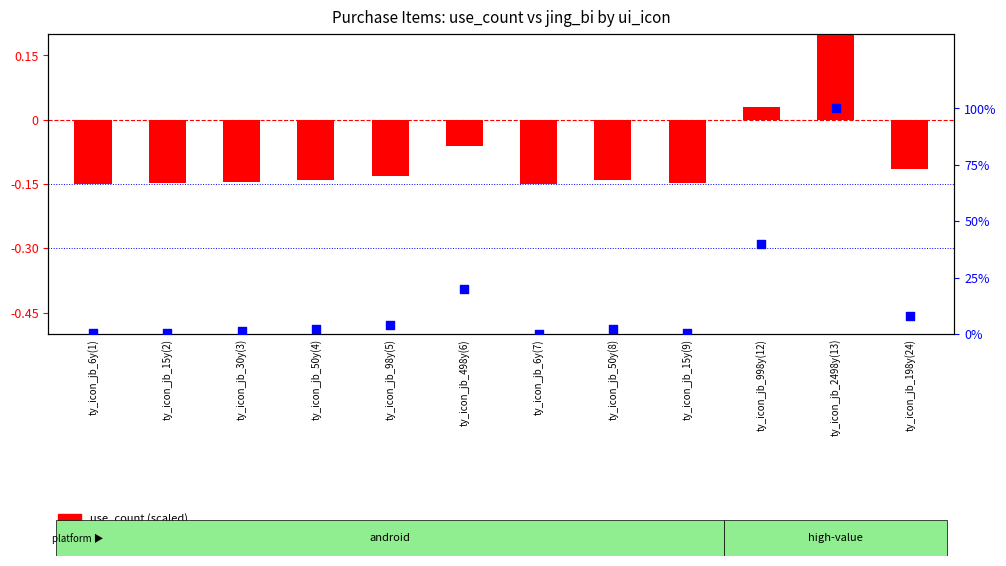

At which category is the sum across all series the highest?

ty_icon_jb_2498y(13)